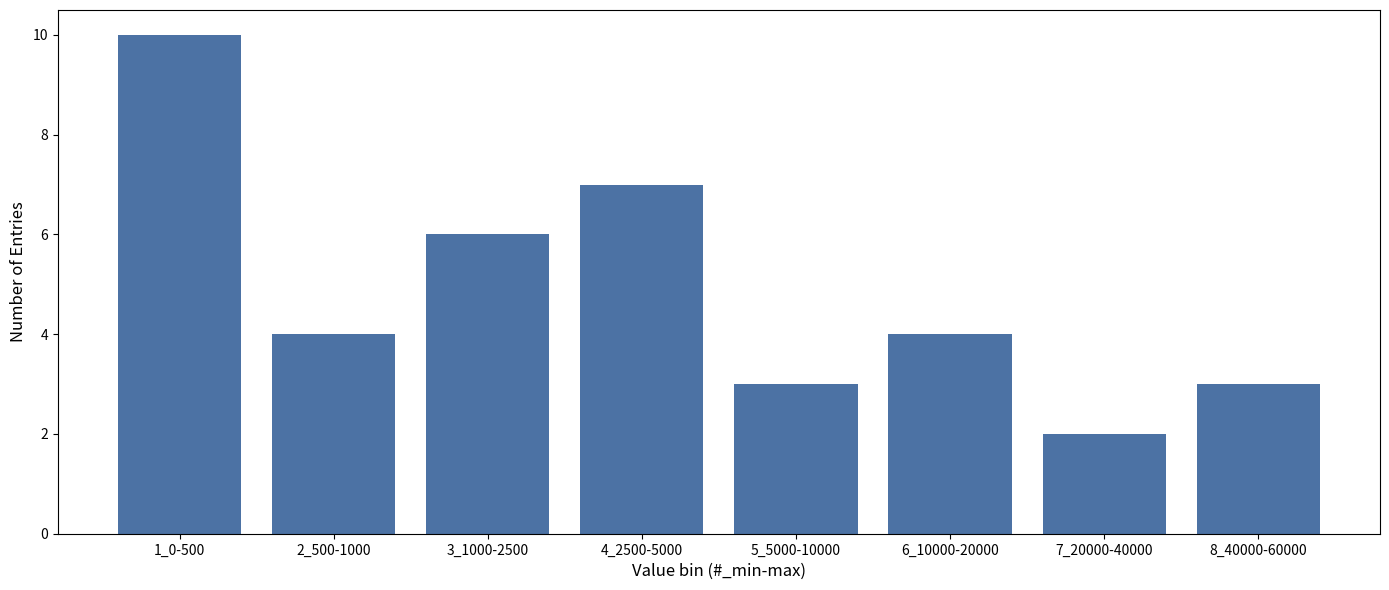

Reading left to right, transcribe all the data shown in this chart.

1_0-500=10	2_500-1000=4	3_1000-2500=6	4_2500-5000=7	5_5000-10000=3	6_10000-20000=4	7_20000-40000=2	8_40000-60000=3